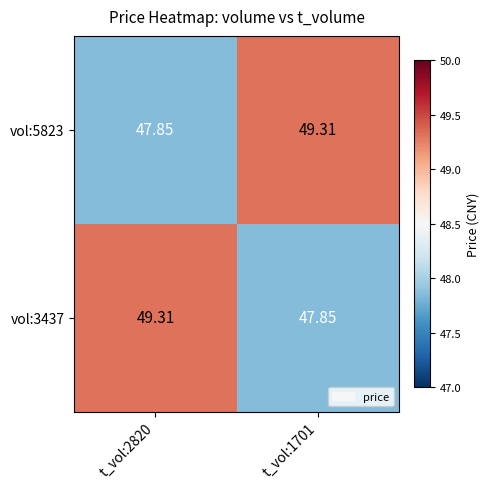

At which category is the sum across all series the highest?

t_vol:2820